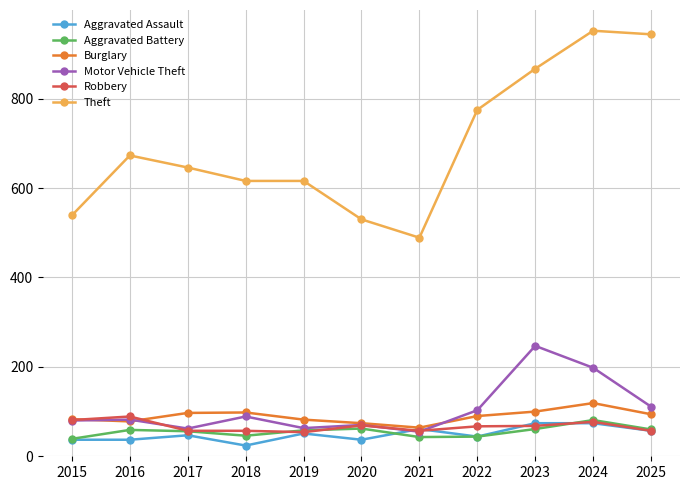

What is the maximum value shown in the chart?

952